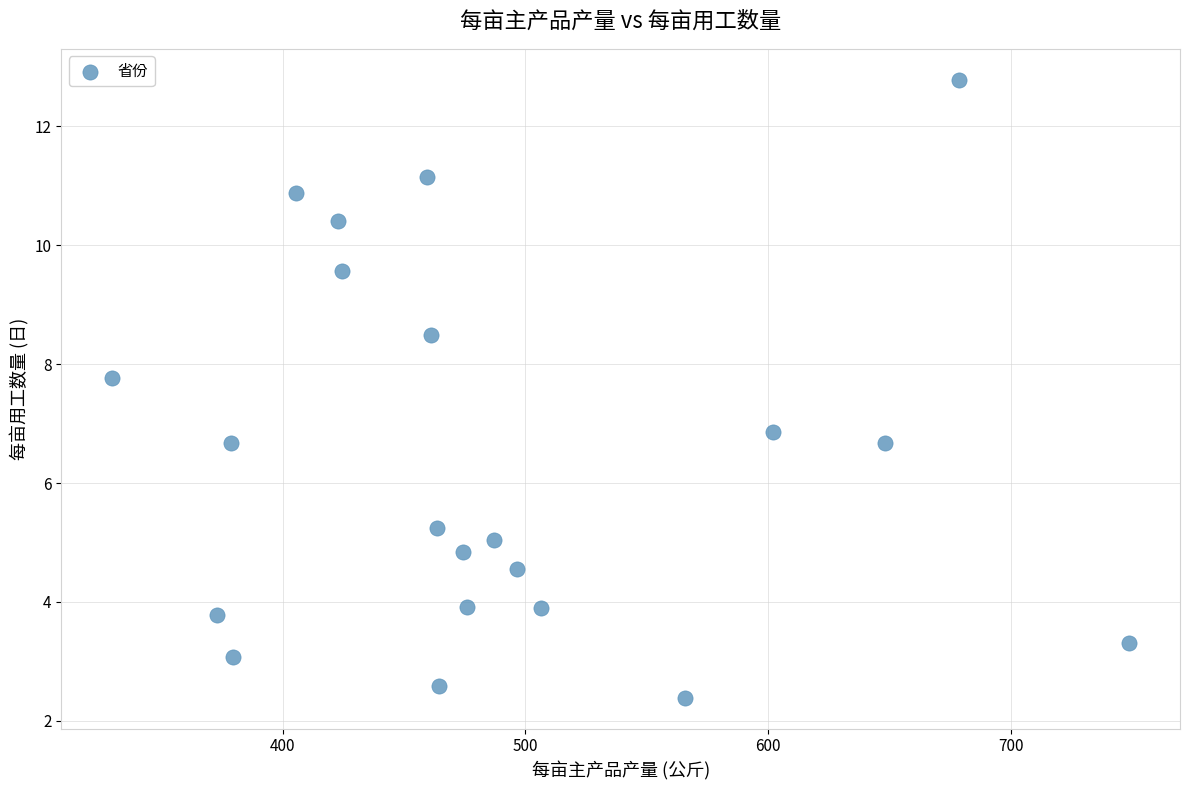

What is the range of Y values (max minus min)?

10.4